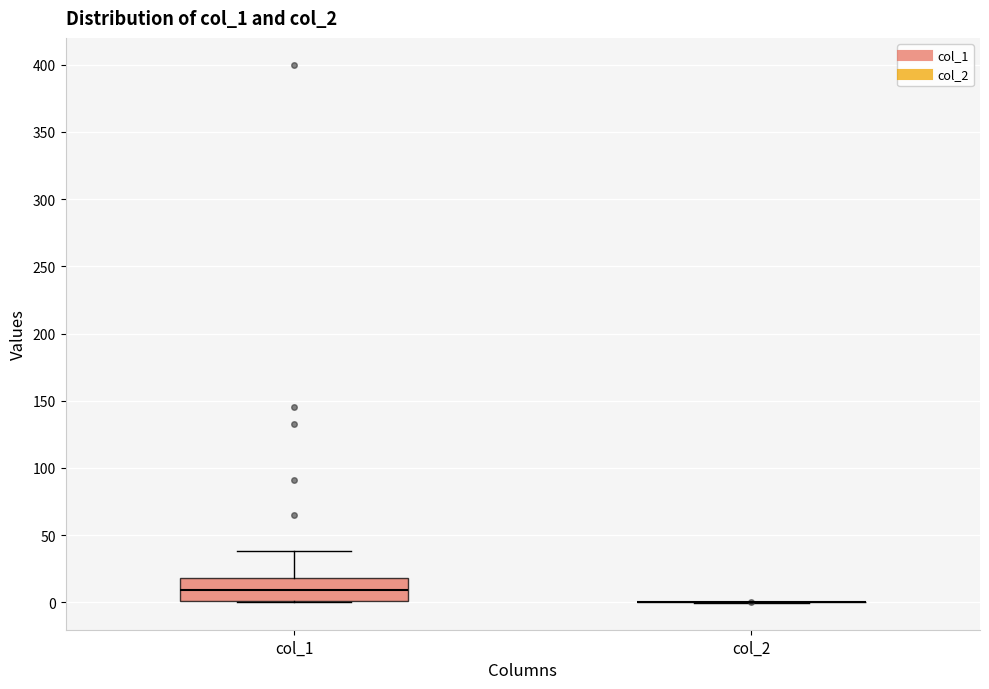

Comparing the boxes themselves (not the whiskers), which one is the tallest?

col_1